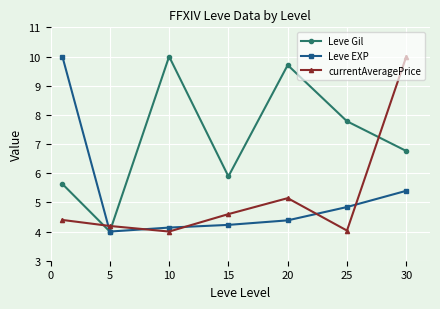

What is the minimum value for currentAveragePrice?

4.0